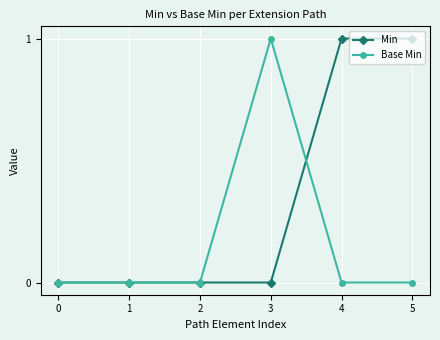

What are all the series names shown in the legend?

Min, Base Min